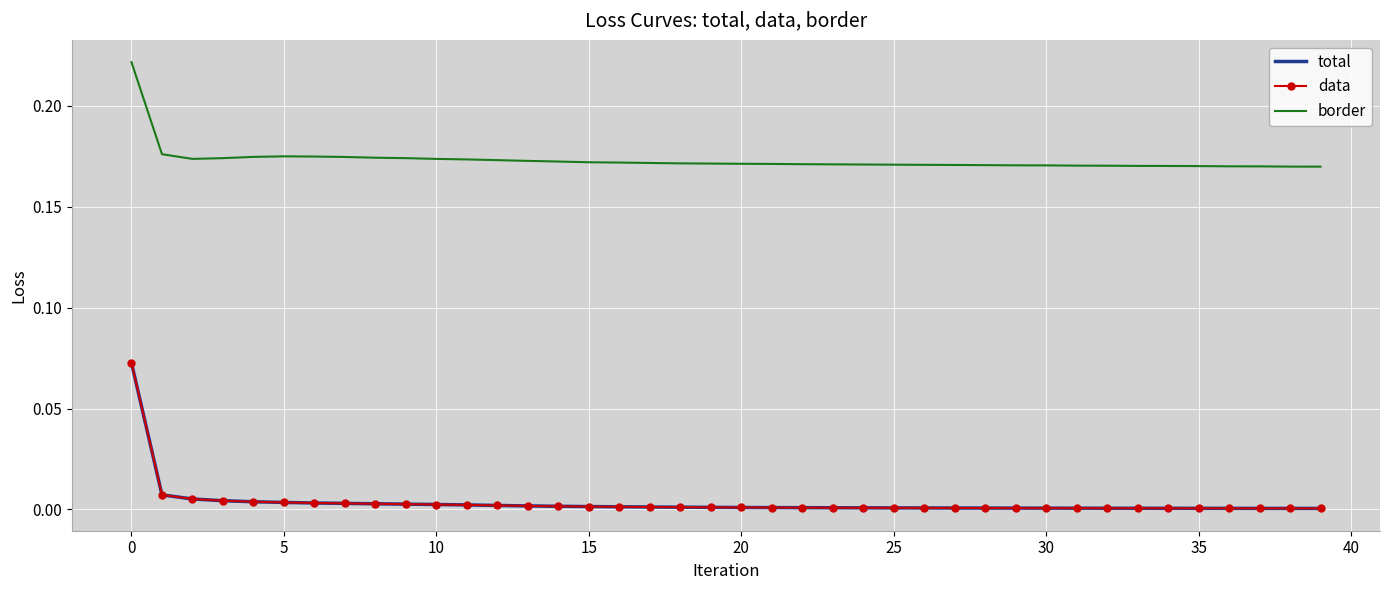

How many lines are shown in the chart?

3